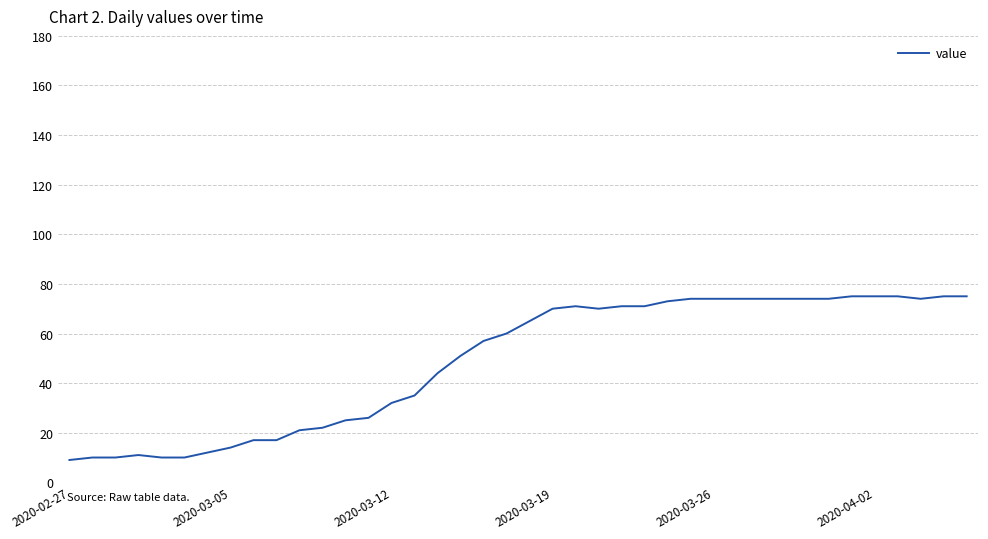

Does the chart have visible grid lines?

Yes